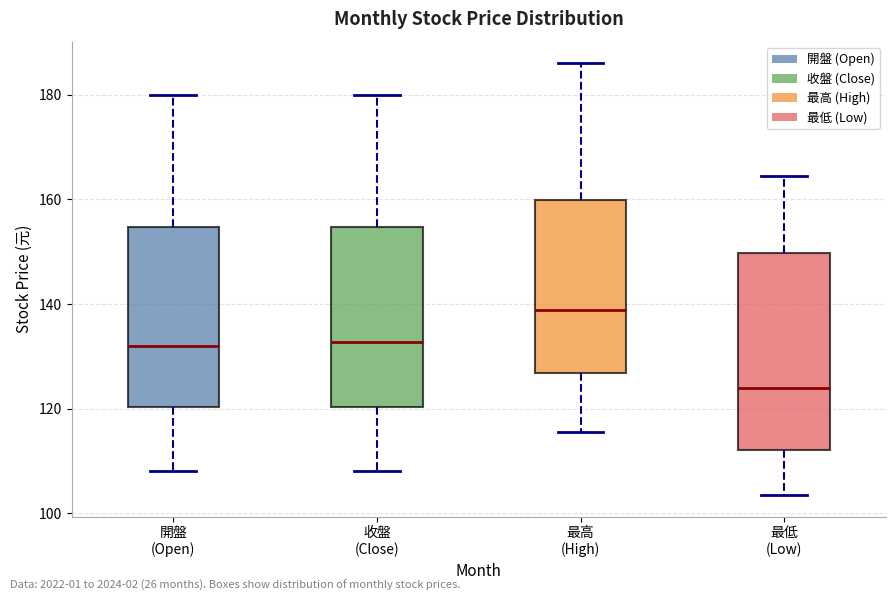

Reading left to right, transcribe this box plot: for each box, give where its median line is, the range the box spans, and where its two whiskers end, as read against the y-axis. The values are not printed on the chart, so give them approximately, as read against the axis.

開盤 (Open): median 132, box 120 to 154, whiskers 108 to 180
收盤 (Close): median 132, box 120 to 154, whiskers 108 to 180
最高 (High): median 138, box 126 to 160, whiskers 116 to 186
最低 (Low): median 124, box 112 to 150, whiskers 104 to 164